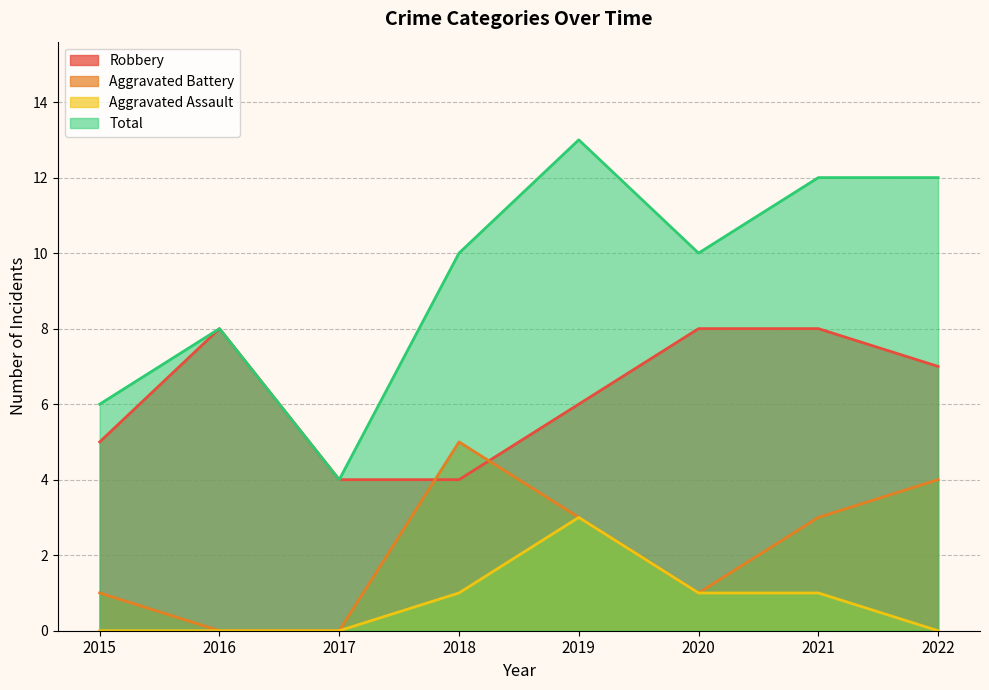

What is the difference between the maximum and minimum values in the Aggravated Battery series?

5